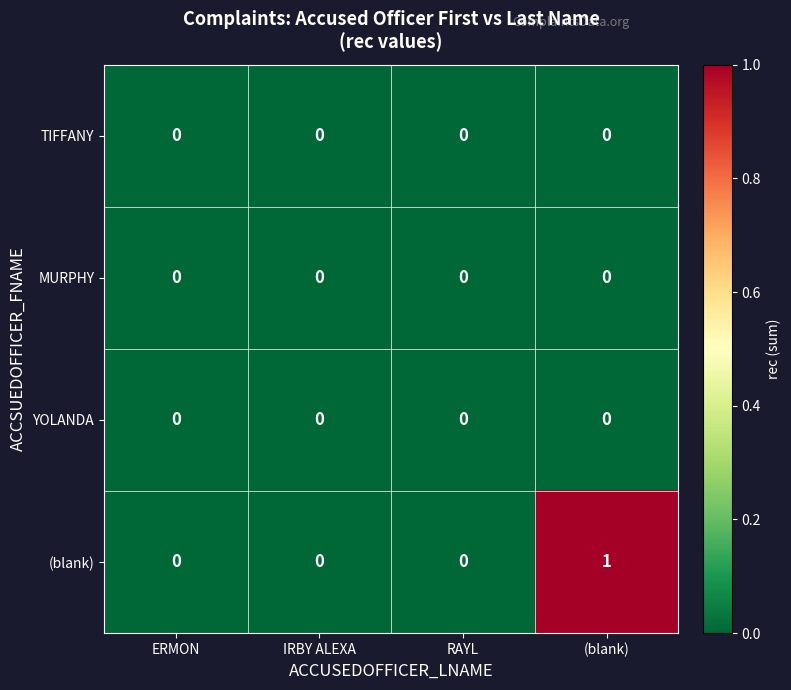

The value of (blank) at IRBY ALEXA is 0. True or false?

True